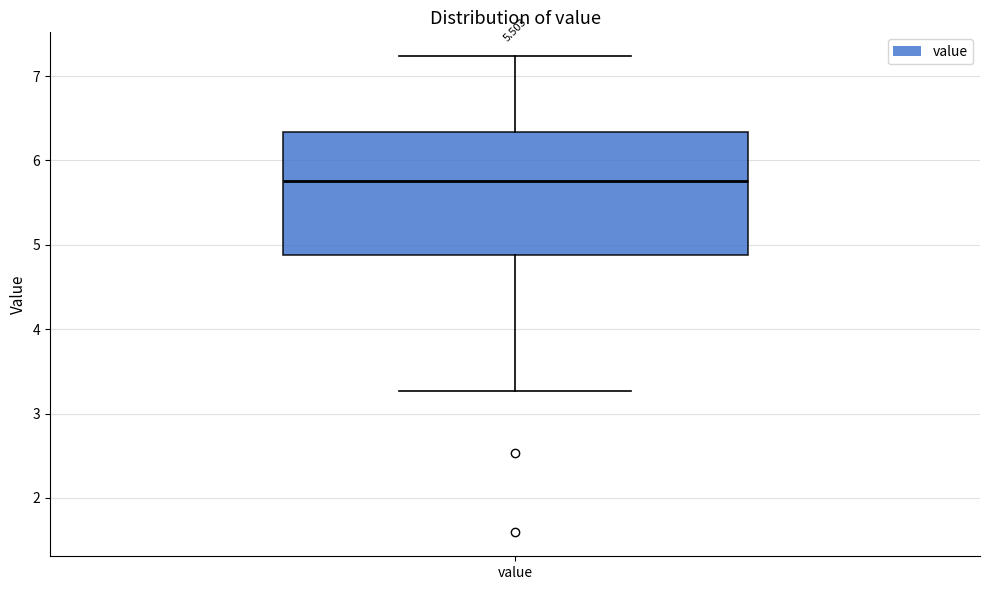

Where does the median line of the box for value sit on the y-axis? The values are not printed on the chart, so give them approximately, as read against the axis.

5.8